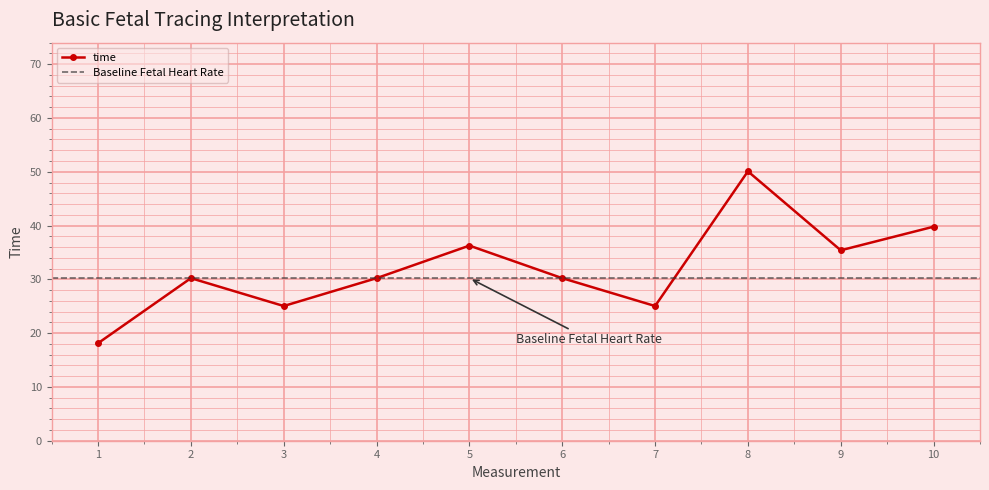

Between 5 and 6, which is larger?

5